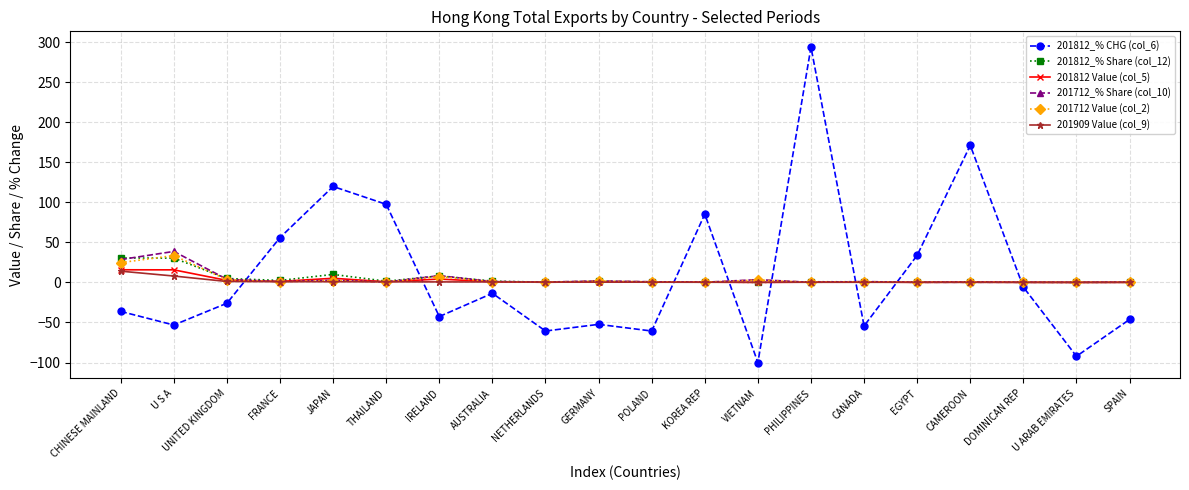

What is the maximum value for 201909 Value (col_9)?

14.0